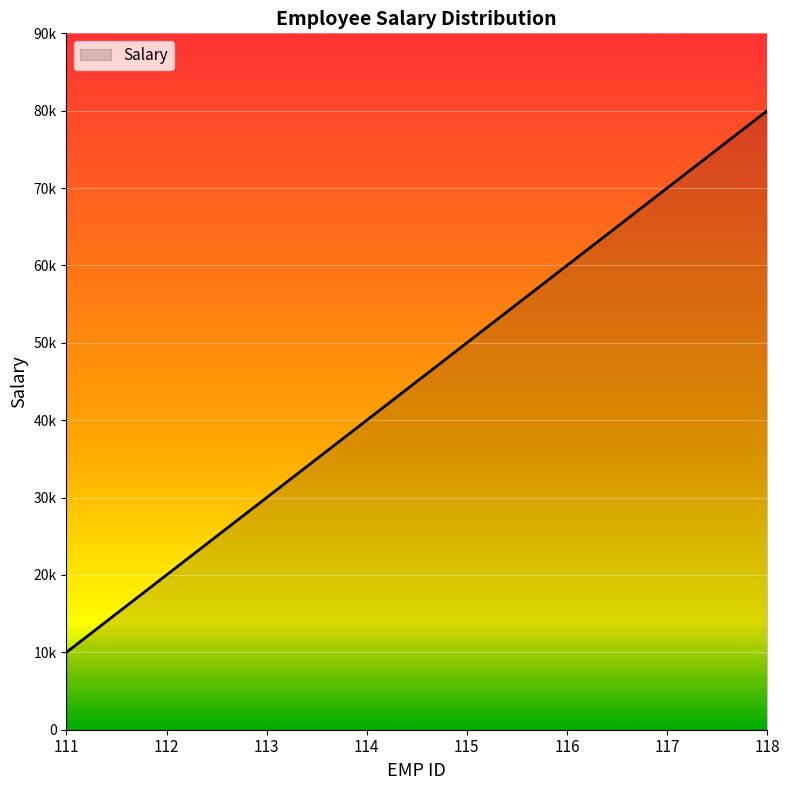

Is this an area chart (filled region under the line)?

Yes